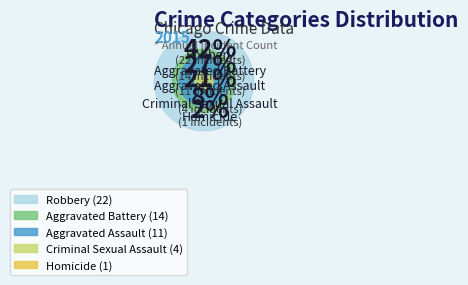

Which has a higher value, Robbery or Criminal Sexual Assault?

Robbery